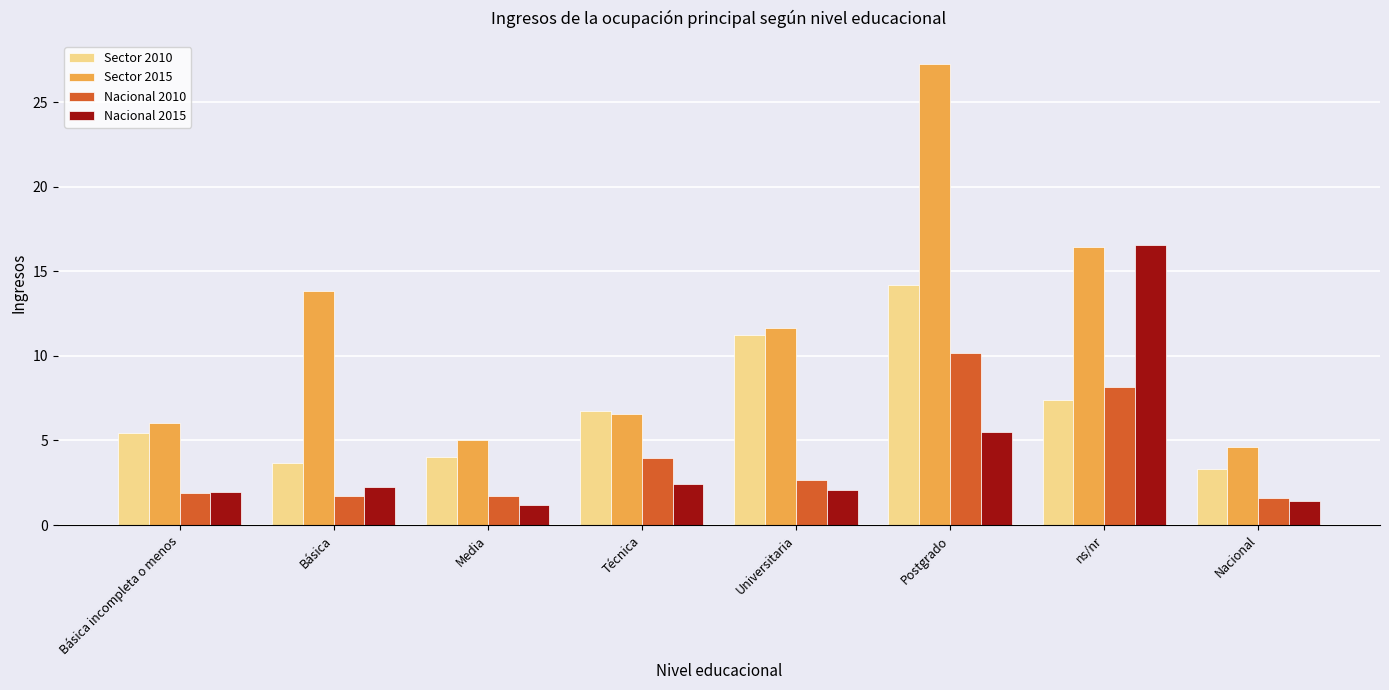

Reading left to right, extract all data points from this chart.

Sector 2010: Básica incompleta o menos=5.5	Básica=3.7	Media=4.0	Técnica=6.7	Universitaria=11.2	Postgrado=14.2	ns/nr=7.4	Nacional=3.3
Sector 2015: Básica incompleta o menos=6.0	Básica=13.8	Media=5.0	Técnica=6.6	Universitaria=11.6	Postgrado=27.3	ns/nr=16.4	Nacional=4.6
Nacional 2010: Básica incompleta o menos=1.9	Básica=1.7	Media=1.7	Técnica=3.9	Universitaria=2.7	Postgrado=10.2	ns/nr=8.2	Nacional=1.6
Nacional 2015: Básica incompleta o menos=1.9	Básica=2.2	Media=1.2	Técnica=2.4	Universitaria=2.1	Postgrado=5.5	ns/nr=16.6	Nacional=1.4